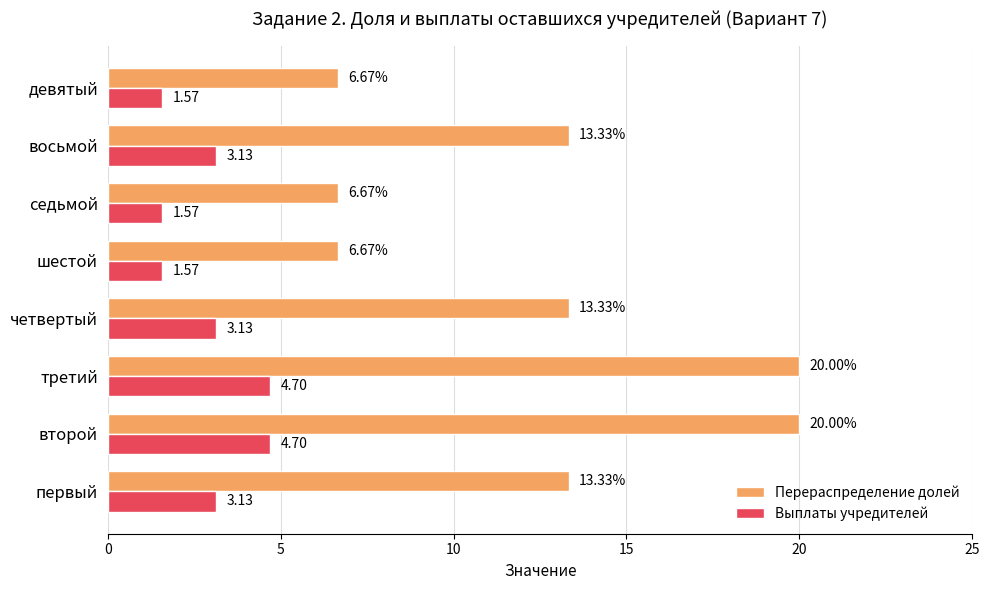

At how many categories does at least one series exceed 1?

8